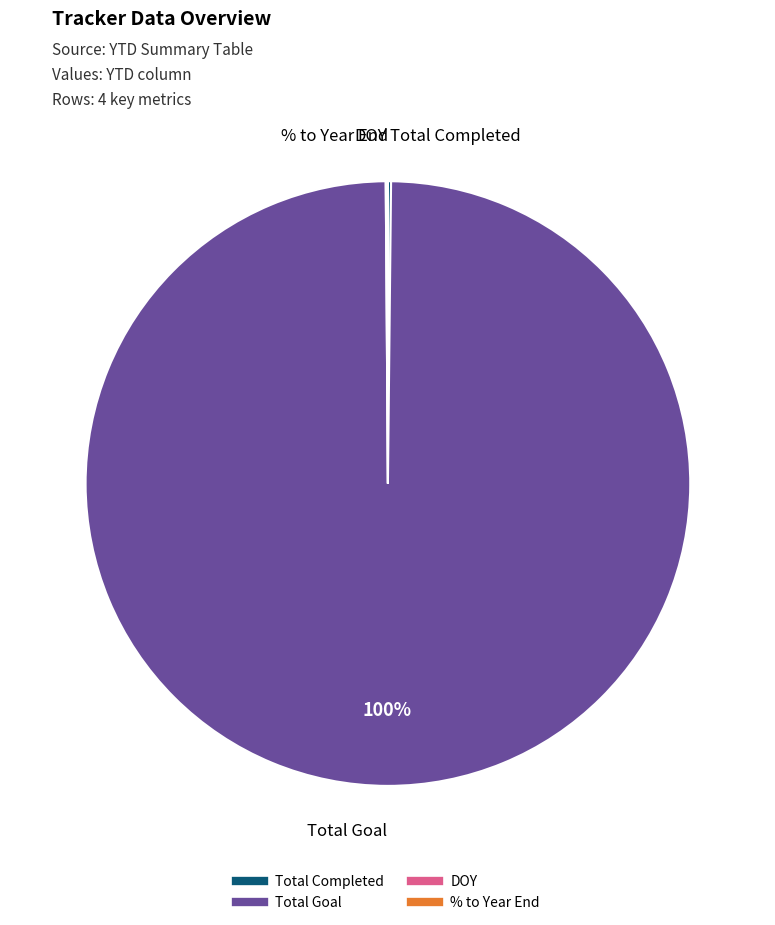

Which slice represents more than half of the pie?

Total Goal